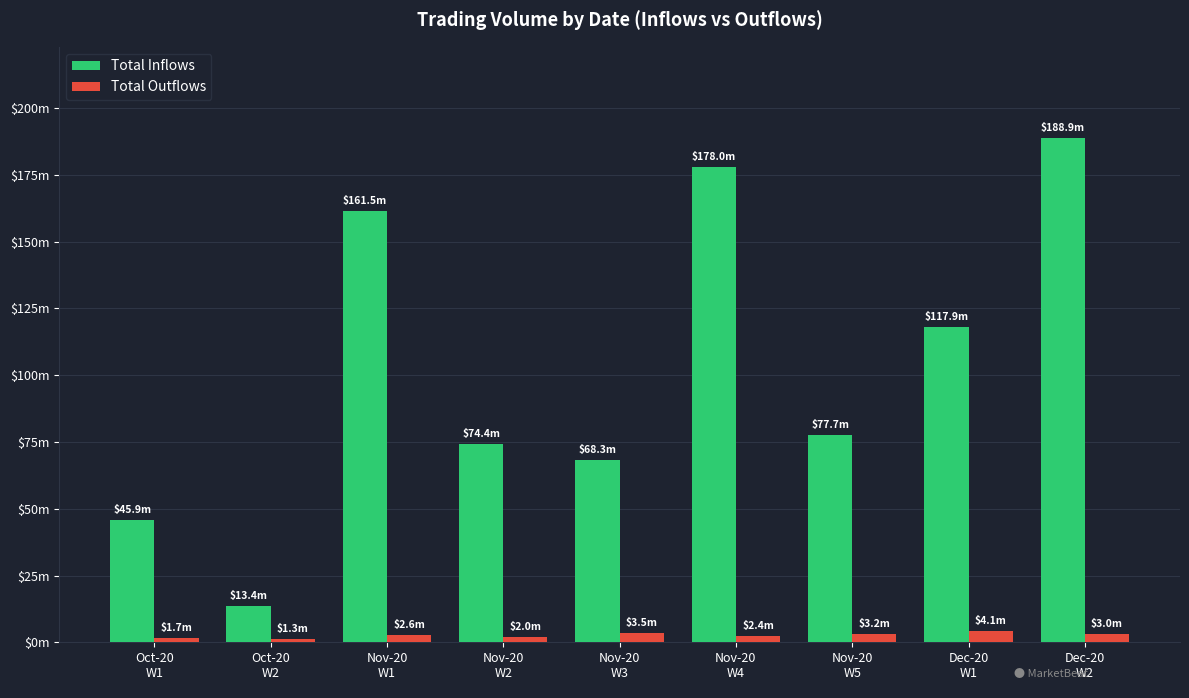

At which label is Total Outflows closest to 2704000?

Nov-20
W1